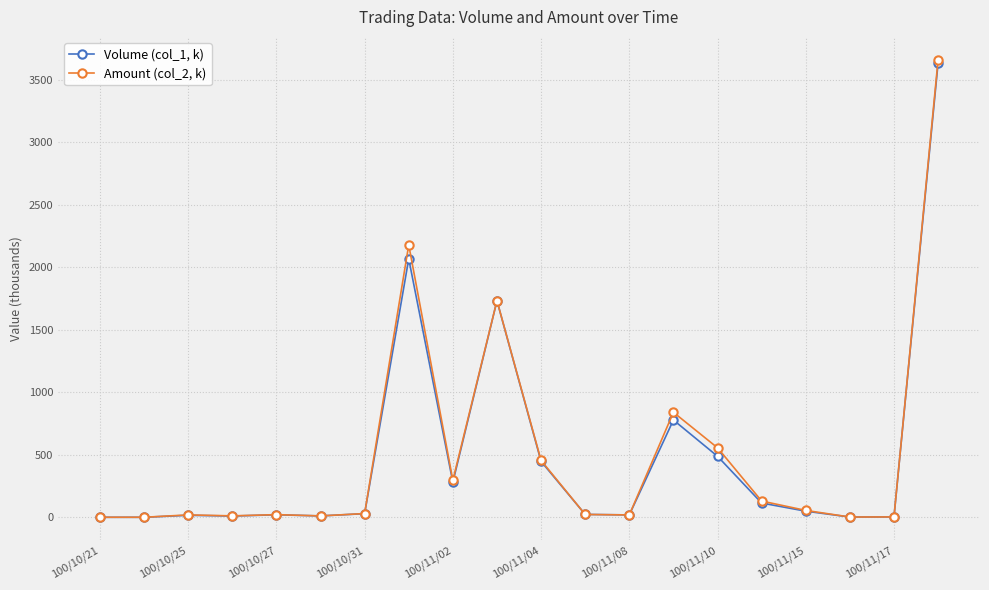

Which series has the largest range (max minus min)?

Amount (col_2, k)